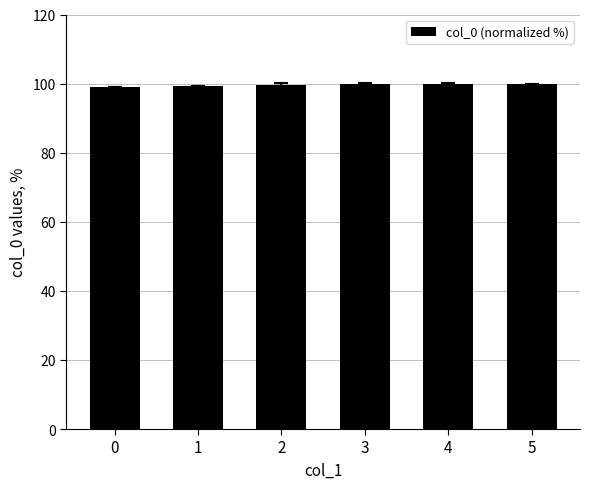

What is the value of the 2nd bar from the left?

99.2